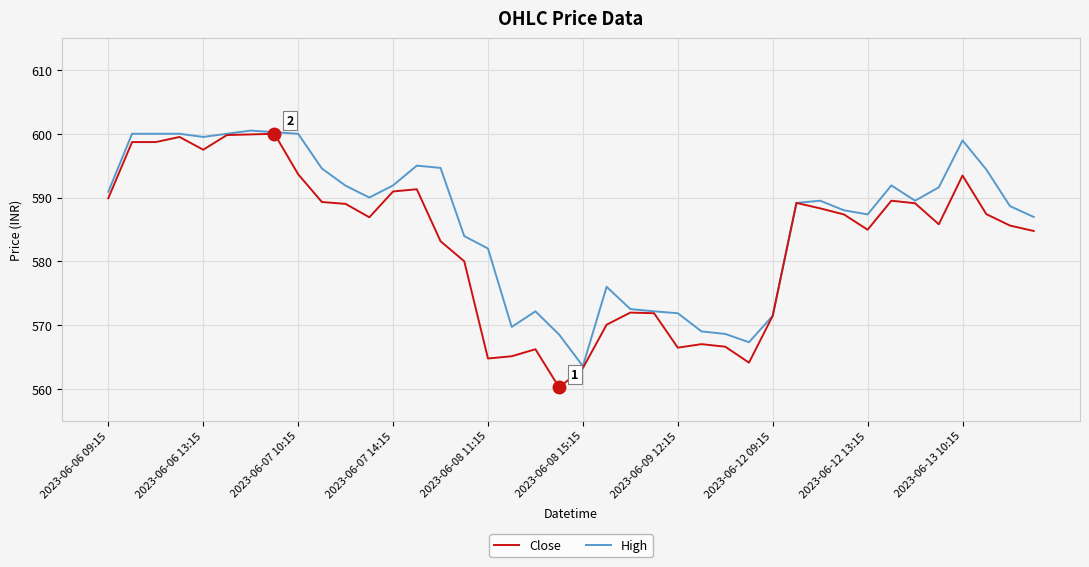

What is the maximum value for Close?

600.0